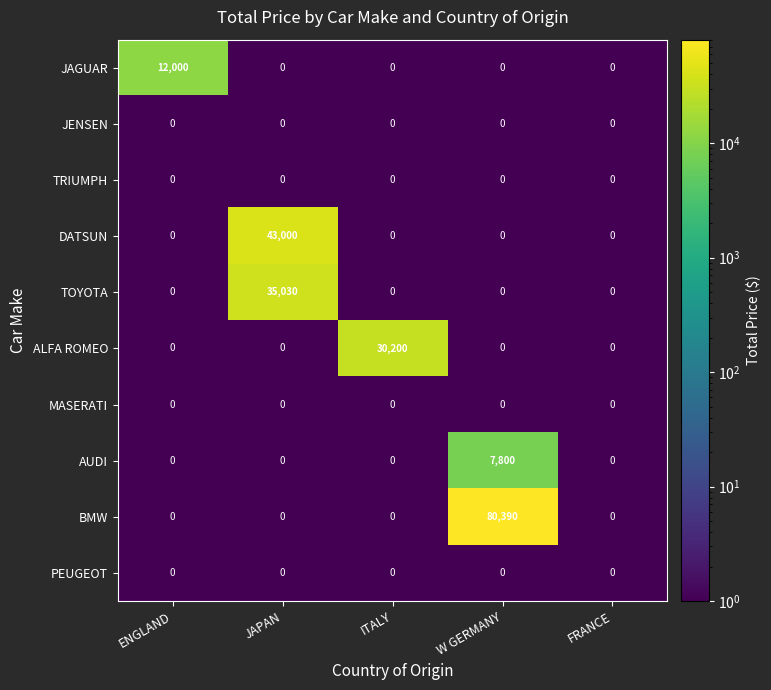

The AUDI series shows 4756 at ENGLAND. True or false?

False